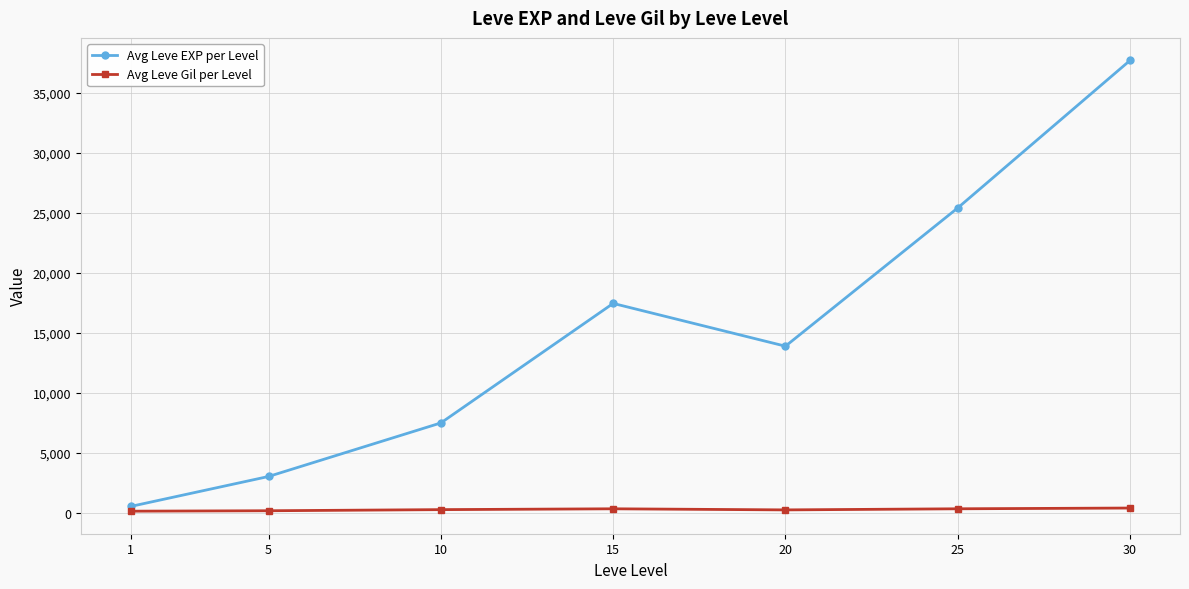

True or false: Avg Leve Gil per Level and Avg Leve EXP per Level intersect in this chart.

False